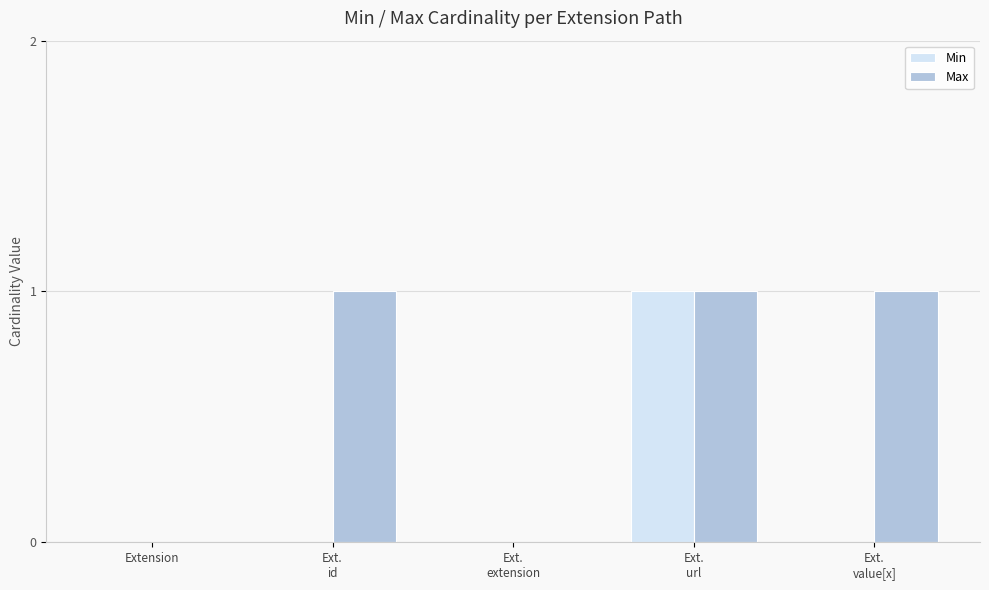

Reading right to left, what are all the values shown in this chart?

Min: Ext.
value[x]=0	Ext.
url=1	Ext.
extension=0	Ext.
id=0	Extension=0
Max: Ext.
value[x]=1	Ext.
url=1	Ext.
extension=0	Ext.
id=1	Extension=0